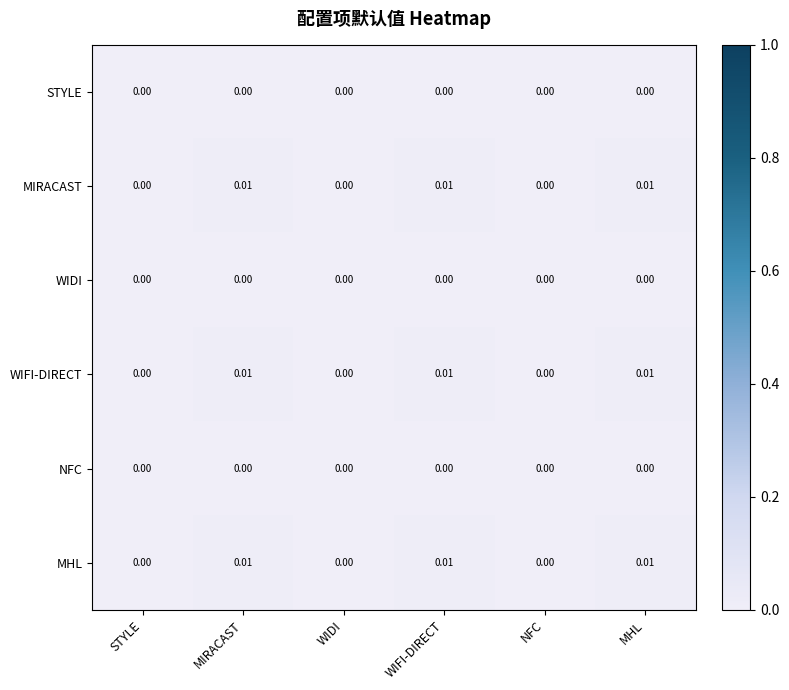

Is the value of STYLE at WIFI-DIRECT greater than the value of MHL at MHL?

No